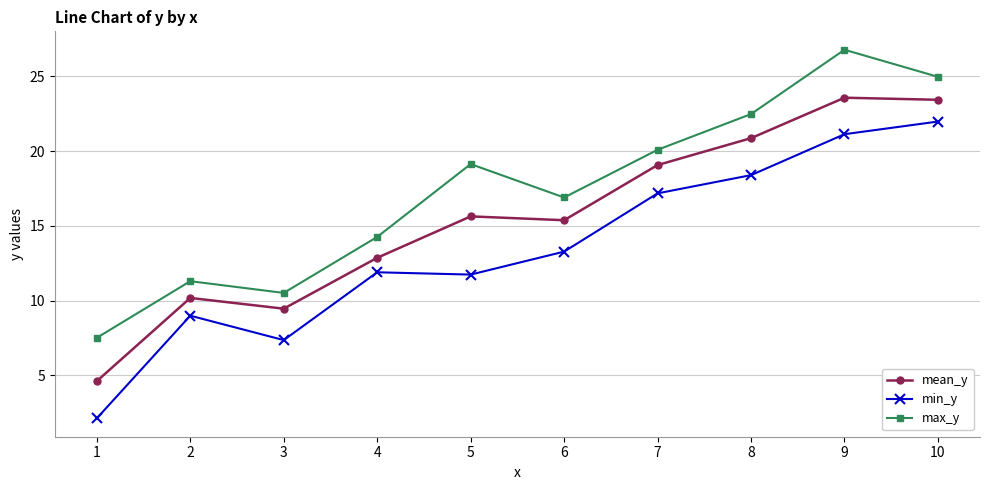

What is the average value of the min_y series?

13.4